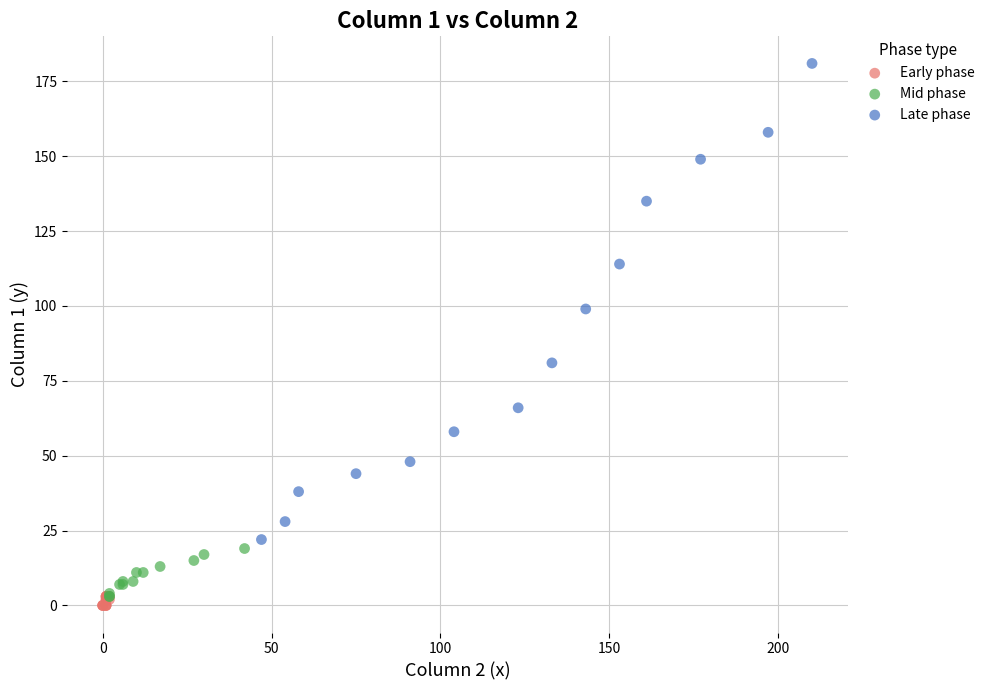

Which series reaches the maximum Y coordinate?

Late phase